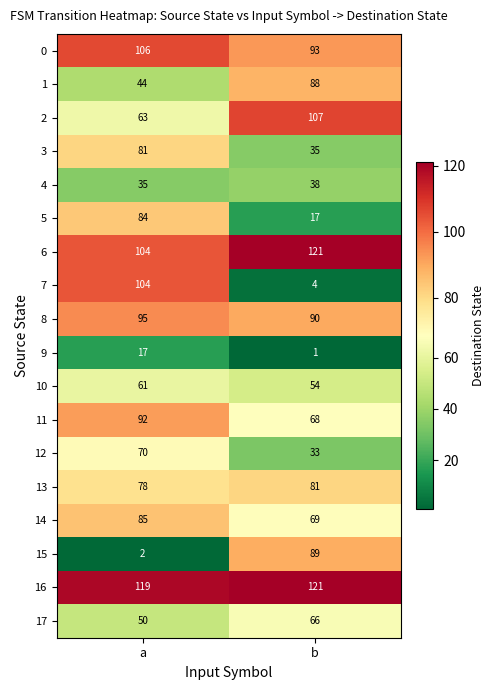

At which label is 17 closest to 58?

a